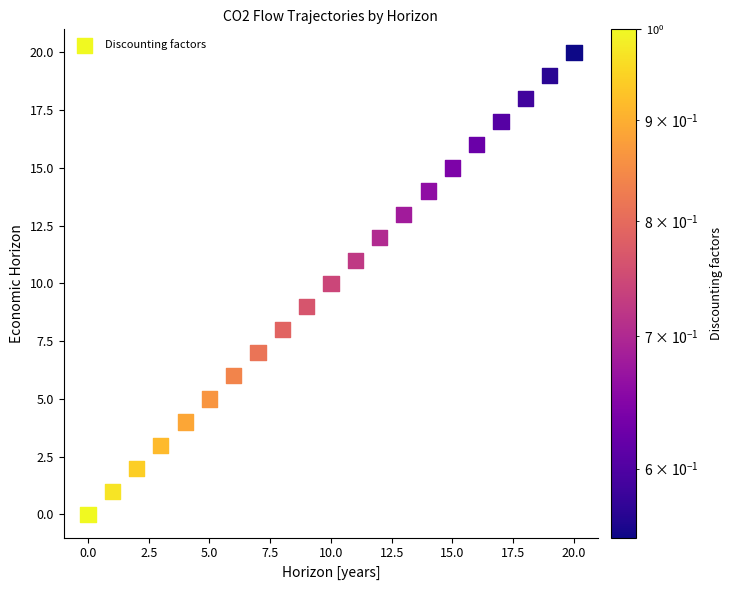

What is the range of Y values (max minus min)?

20